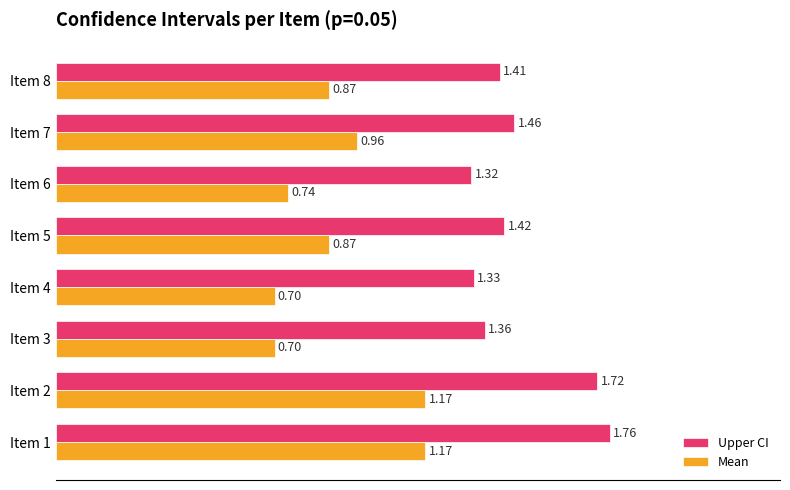

Is the value of Upper CI at Item 4 greater than the value of Mean at Item 5?

Yes